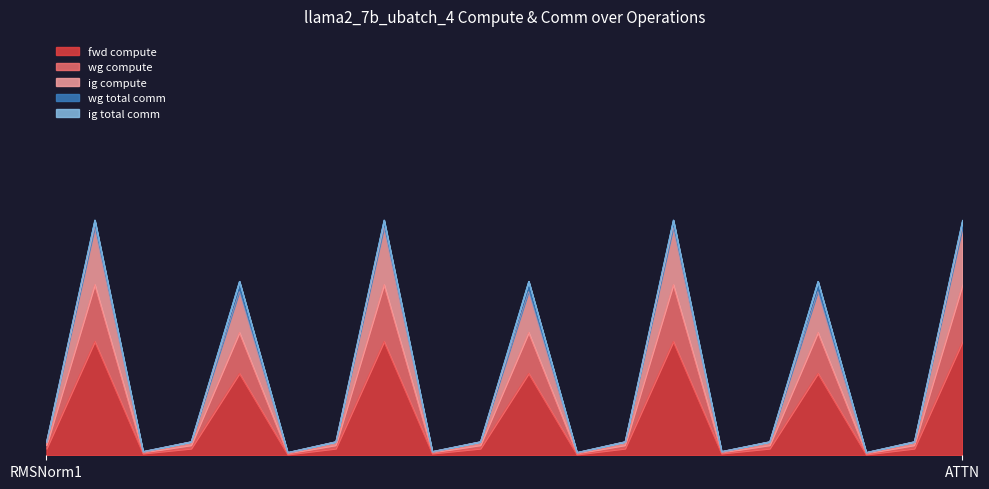

In fwd compute, how many points are higher than both neighbors (excluding endpoints)?

6